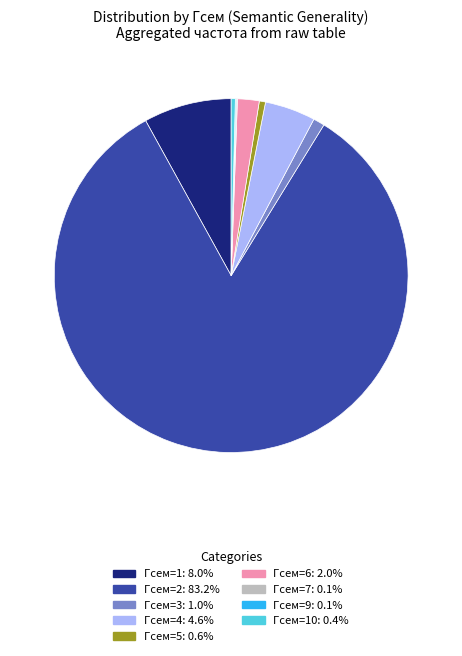

Is there any slice that represents more than half of the pie?

Yes